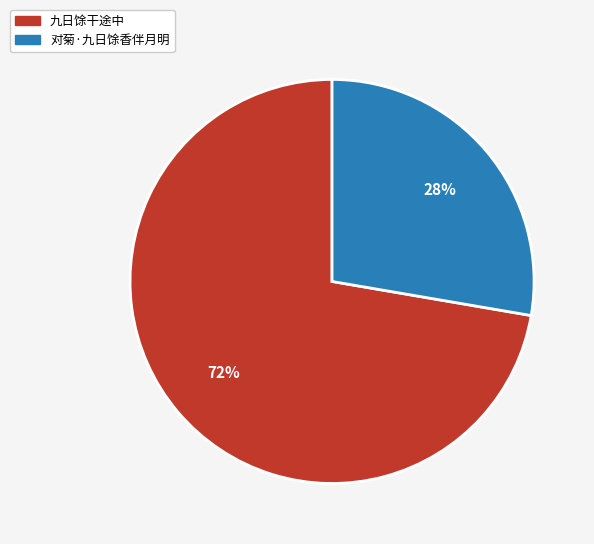

To the nearest percent, what percentage of the pie is 九日馀干途中?

72%